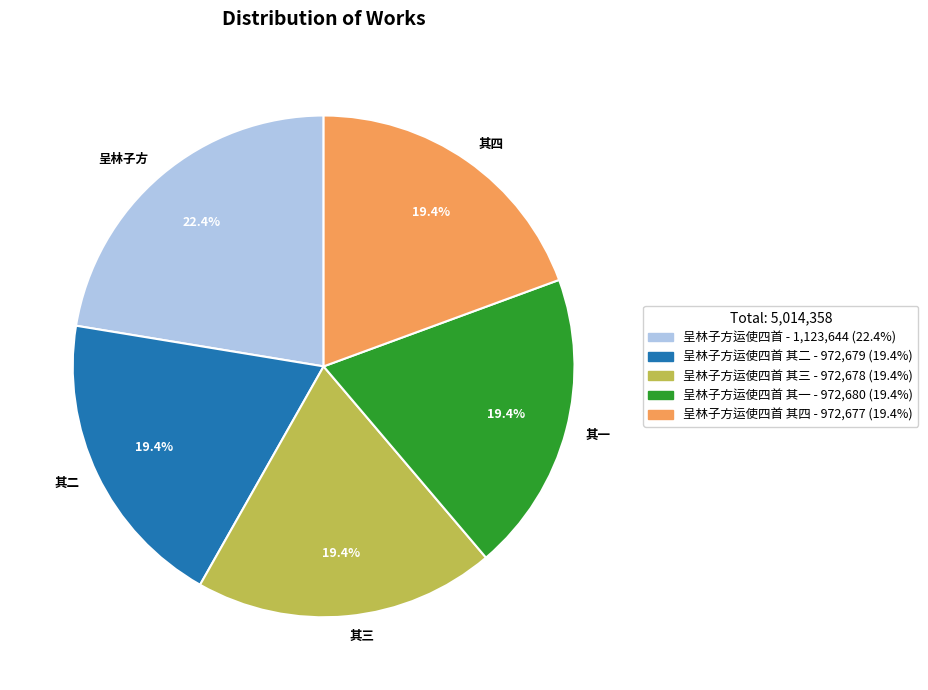

What is the ratio of the value at 其二 to the value at 其一?

1.0